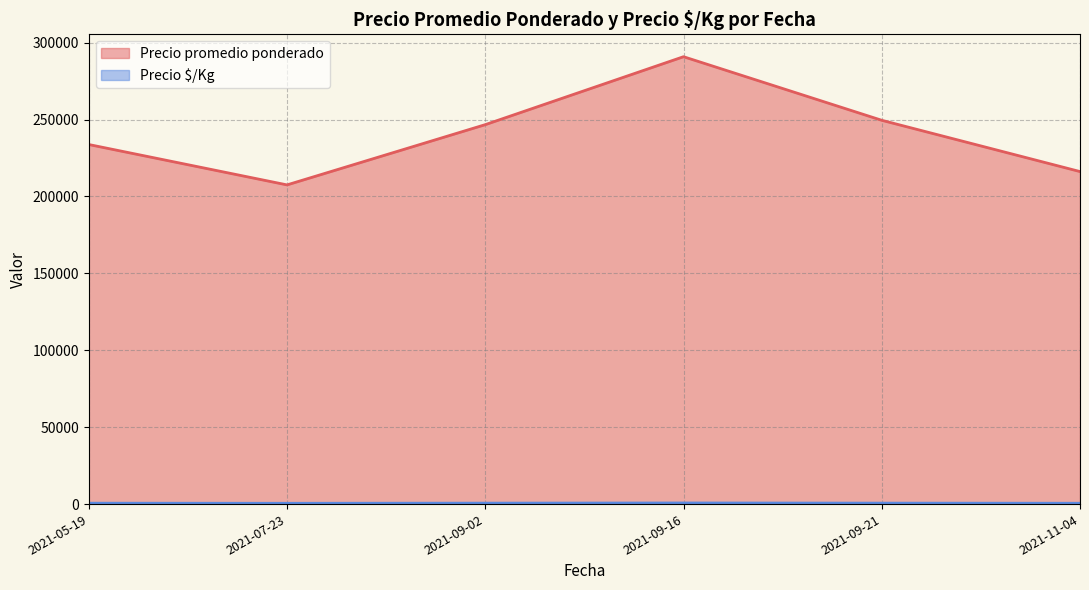

At which category is the sum across all series the highest?

2021-09-16